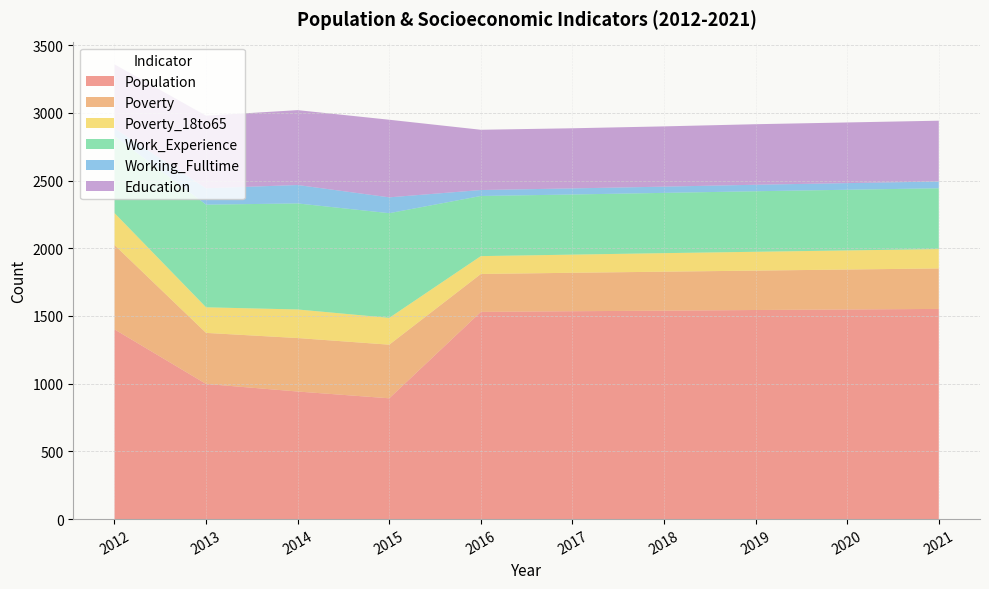

Reading left to right, list all the values displayed in this chart.

Population: 2012=1401	2013=998	2014=942	2015=892	2016=1530	2017=1535	2018=1539	2019=1544	2020=1548	2021=1552
Poverty: 2012=623	2013=377	2014=395	2015=396	2016=280	2017=284	2018=288	2019=291	2020=295	2021=299
Poverty_18to65: 2012=236	2013=189	2014=211	2015=198	2016=132	2017=134	2018=137	2019=139	2020=141	2021=143
Work_Experience: 2012=568	2013=758	2014=783	2015=773	2016=444	2017=444	2018=445	2019=447	2020=448	2021=449
Working_Fulltime: 2012=57	2013=121	2014=136	2015=117	2016=44	2017=45	2018=46	2019=48	2020=49	2021=50
Education: 2012=473	2013=536	2014=553	2015=573	2016=445	2017=444	2018=445	2019=447	2020=448	2021=449